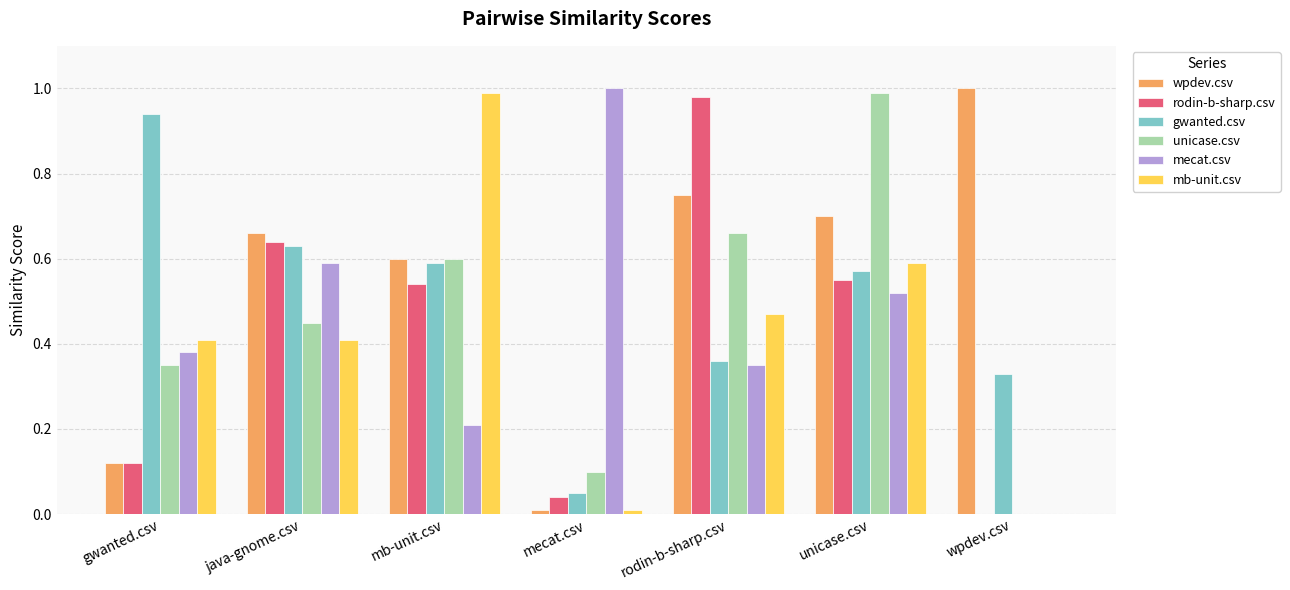

At which label does rodin-b-sharp.csv reach its peak?

rodin-b-sharp.csv